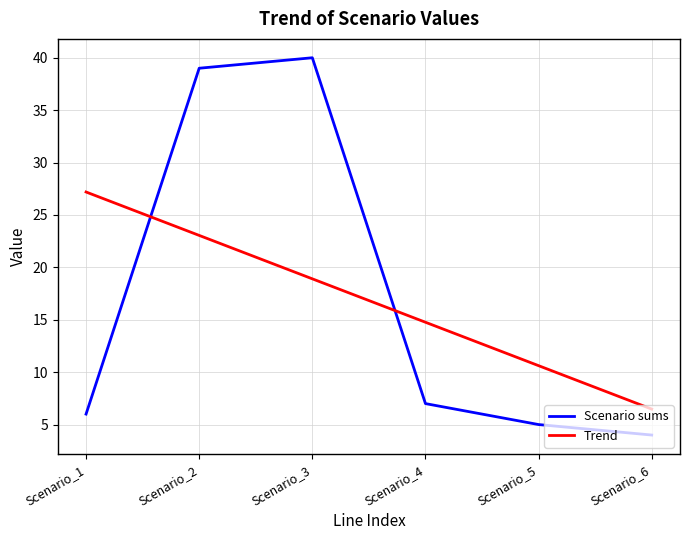

What is the total value across all series at Scenario_5?

15.6